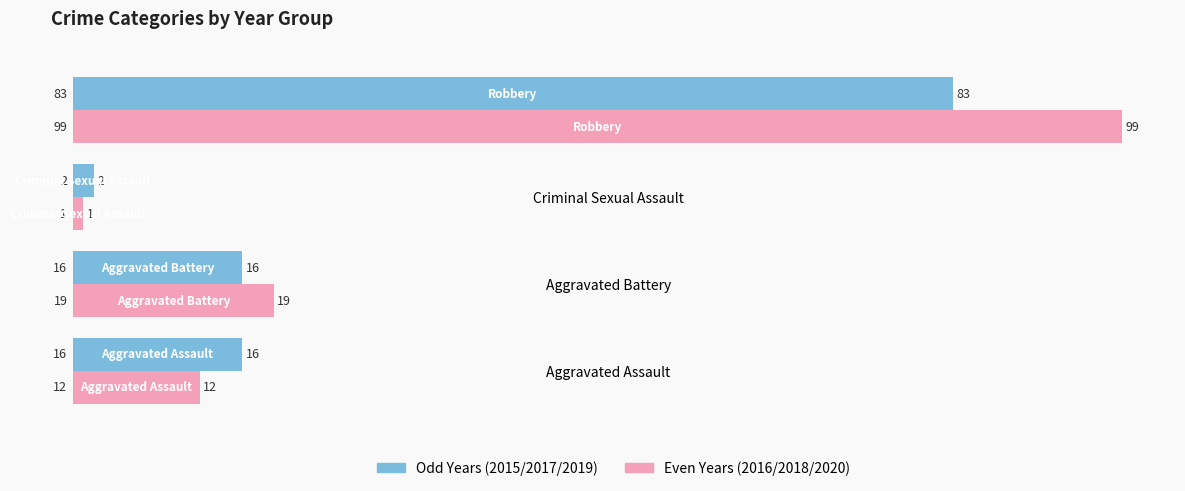

What is the difference between the maximum and minimum values in the Even Years (2016/2018/2020) series?

98